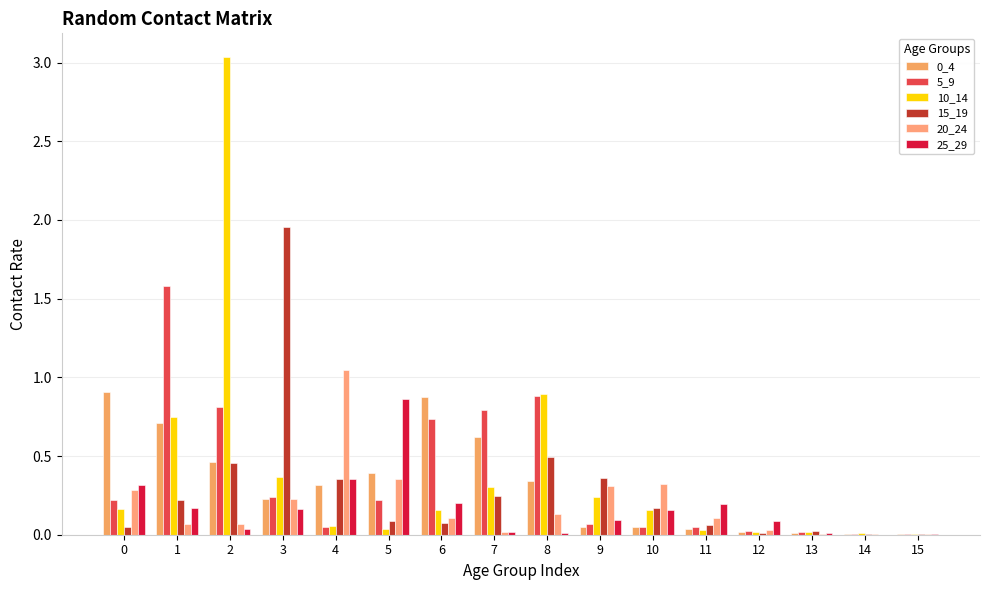

Does the chart contain stacked bars?

No